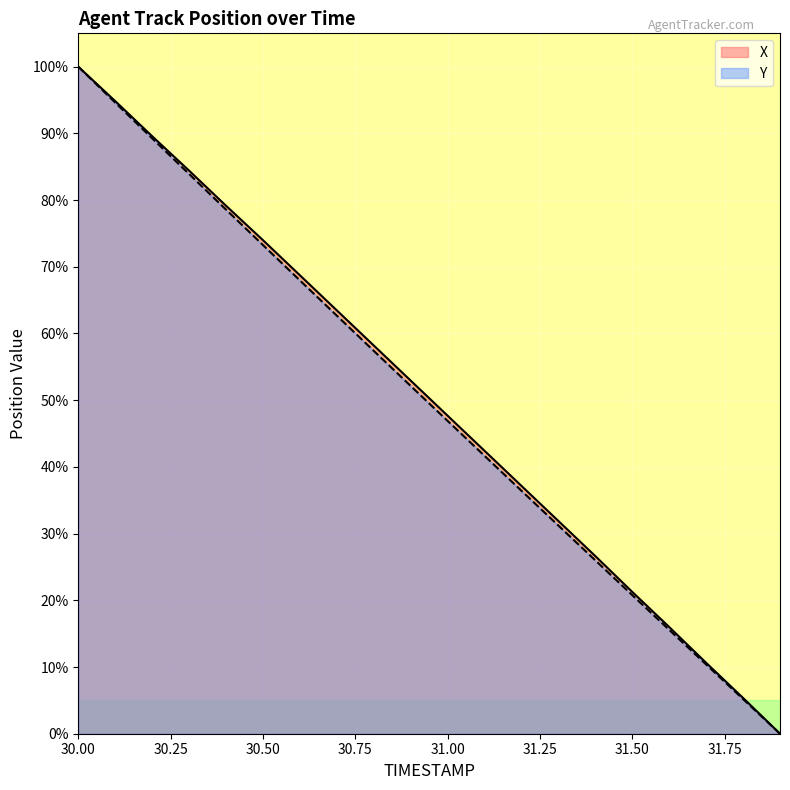

True or false: X and Y intersect in this chart.

False